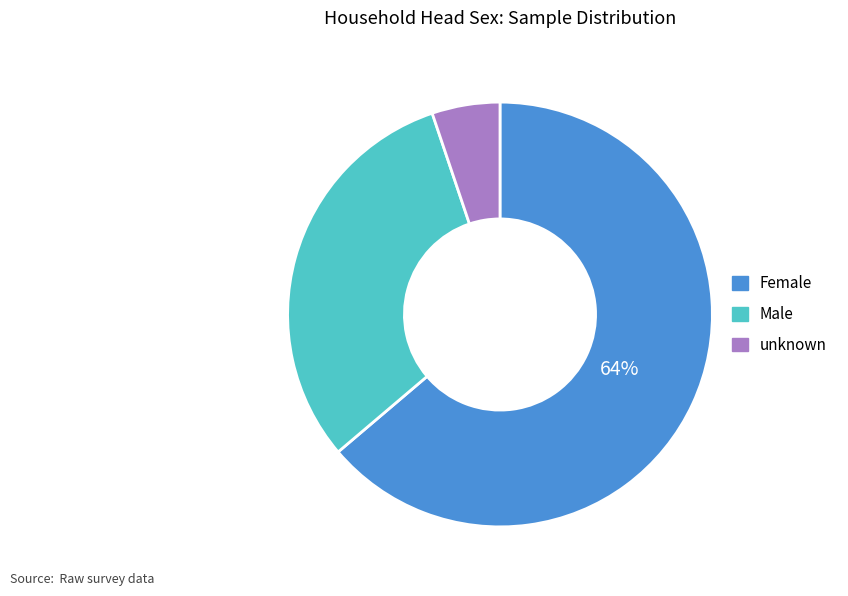

What percentage is the Female slice, to the nearest percent?

64%